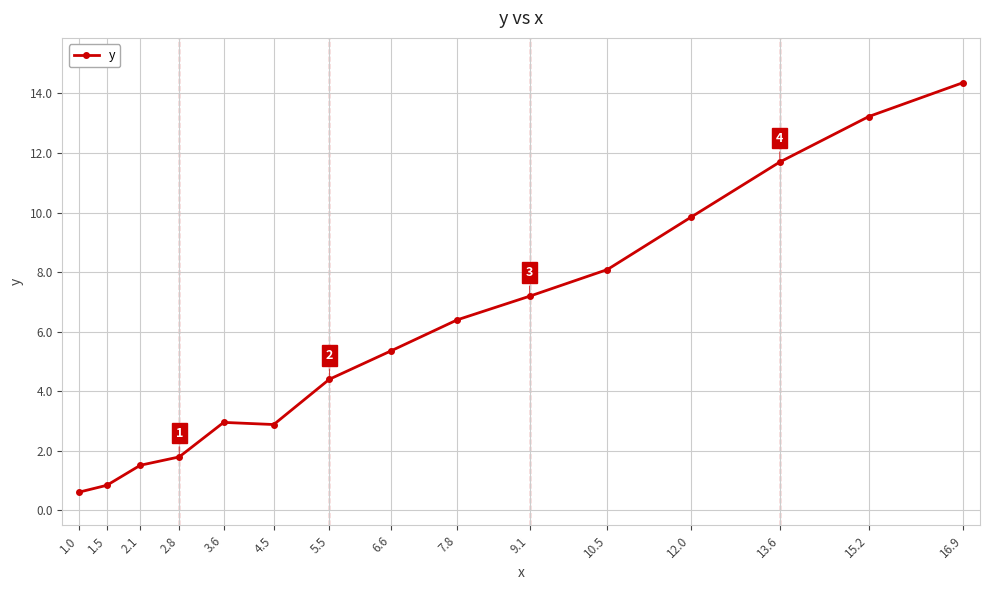

The value at 4.5 is 2.9. True or false?

True